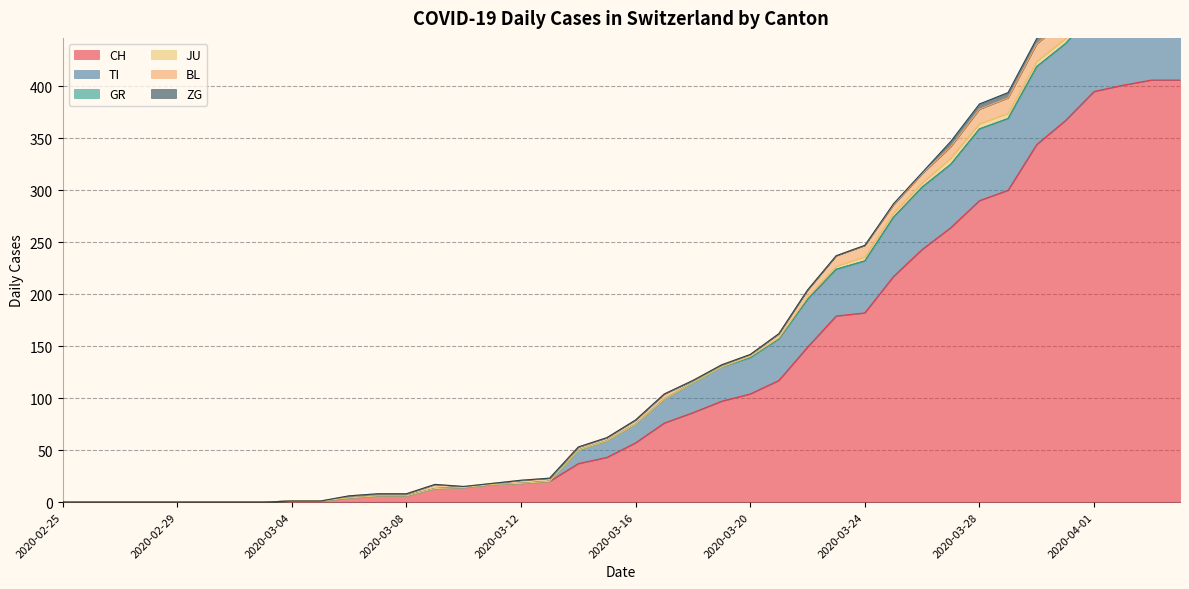

True or false: JU has more than 2 points higher than both neighbors.

False